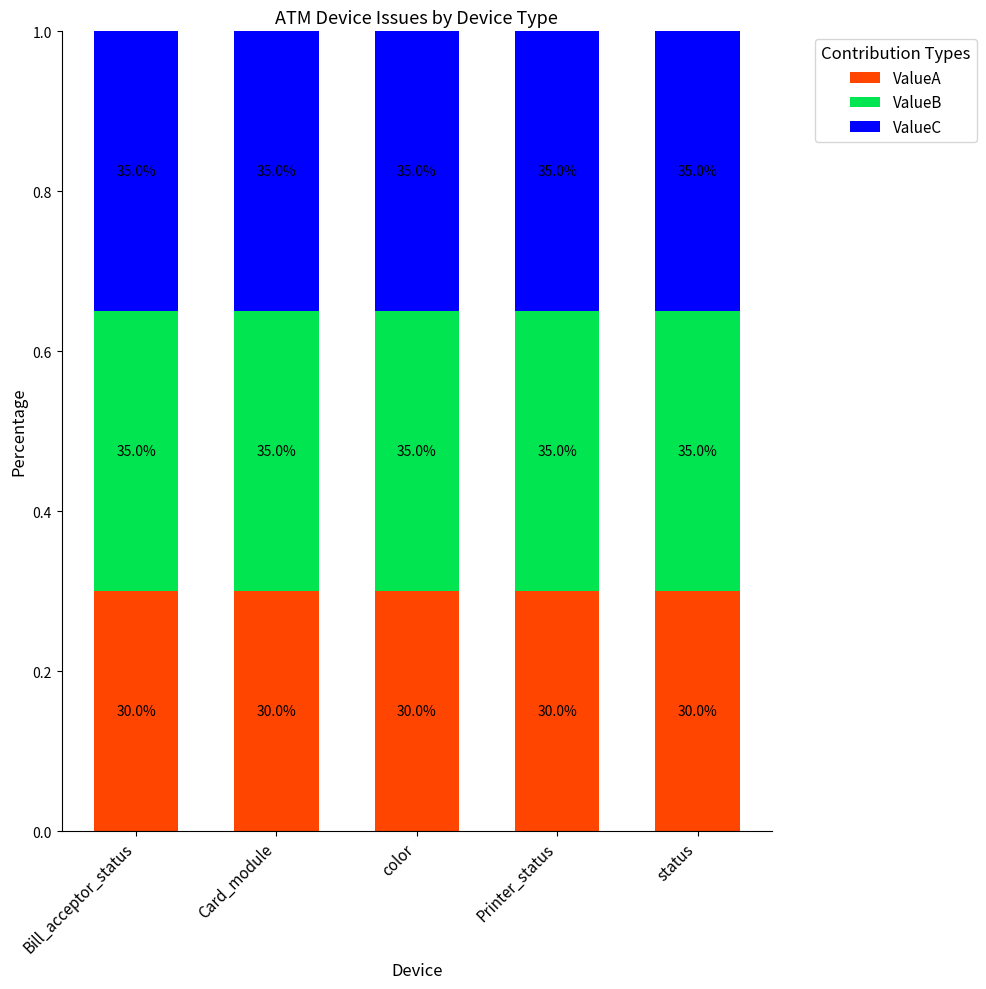

True or false: ValueC has a value of 0.2 at Printer_status.

False